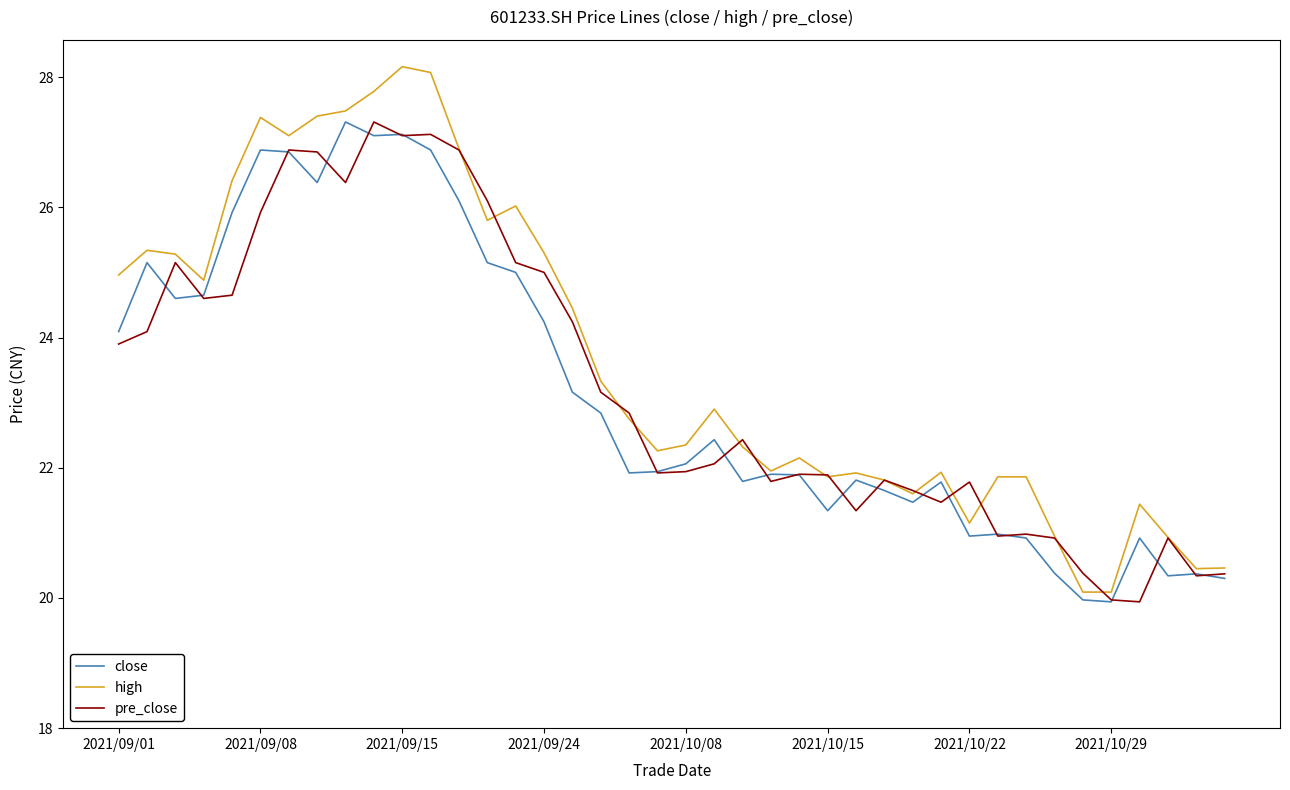

Does the chart display data point markers on the line(s)?

No